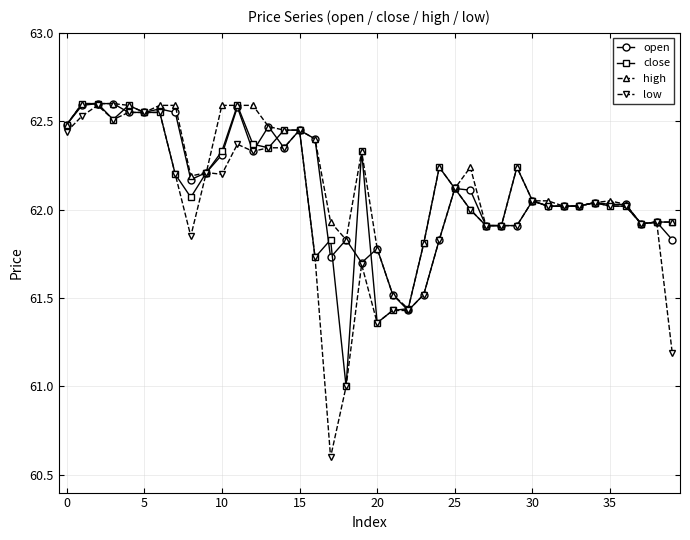

How many data points in high are less than 62?

11